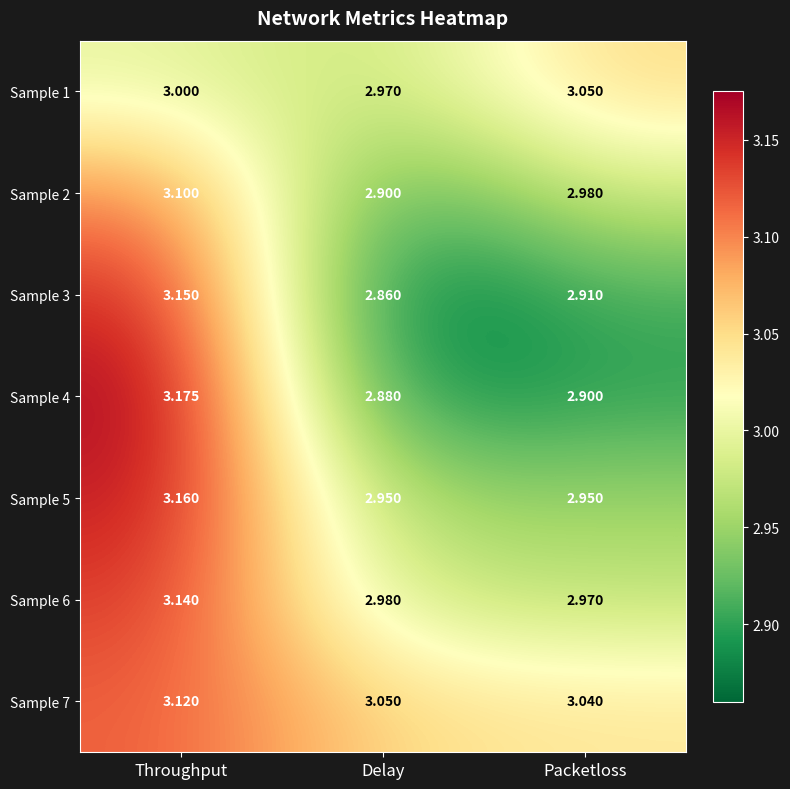

List the labels in order of Sample 1 value, largest first.

Packetloss, Throughput, Delay